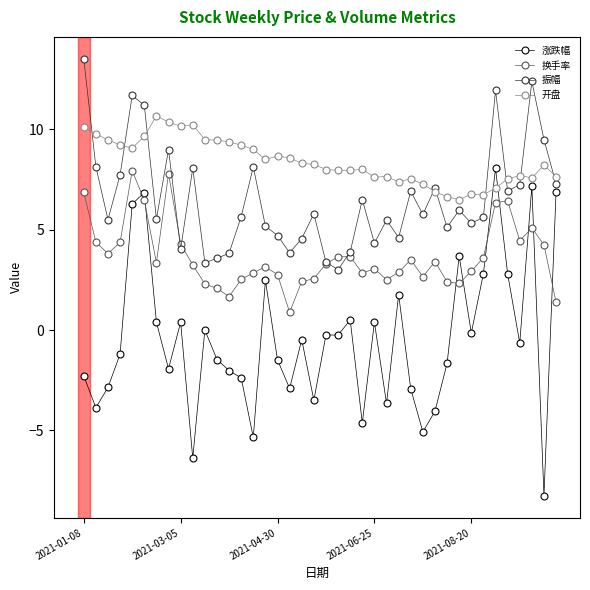

True or false: 换手率 has more than 2 interior local peaks.

True